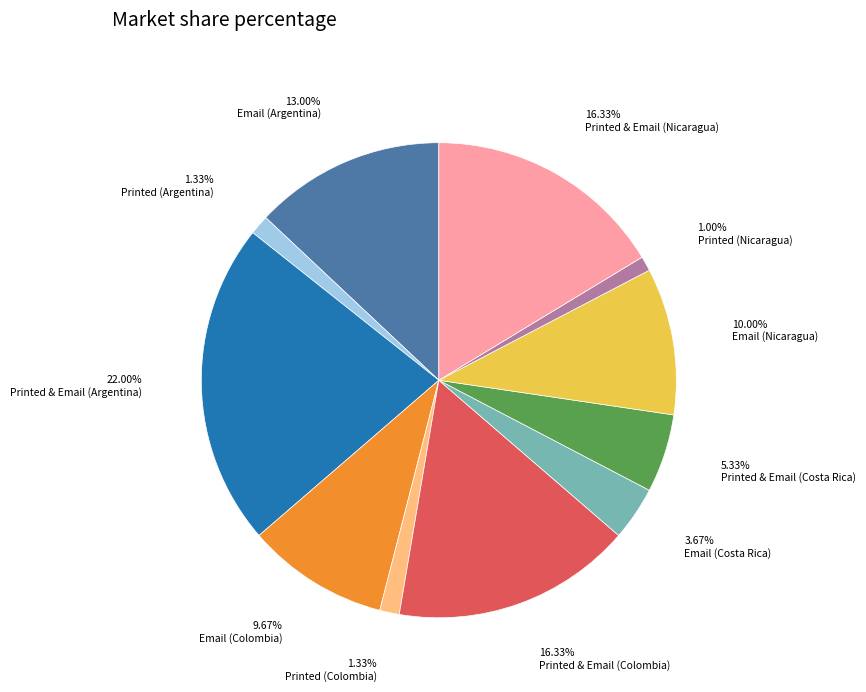

How many slices are in this pie chart?

11